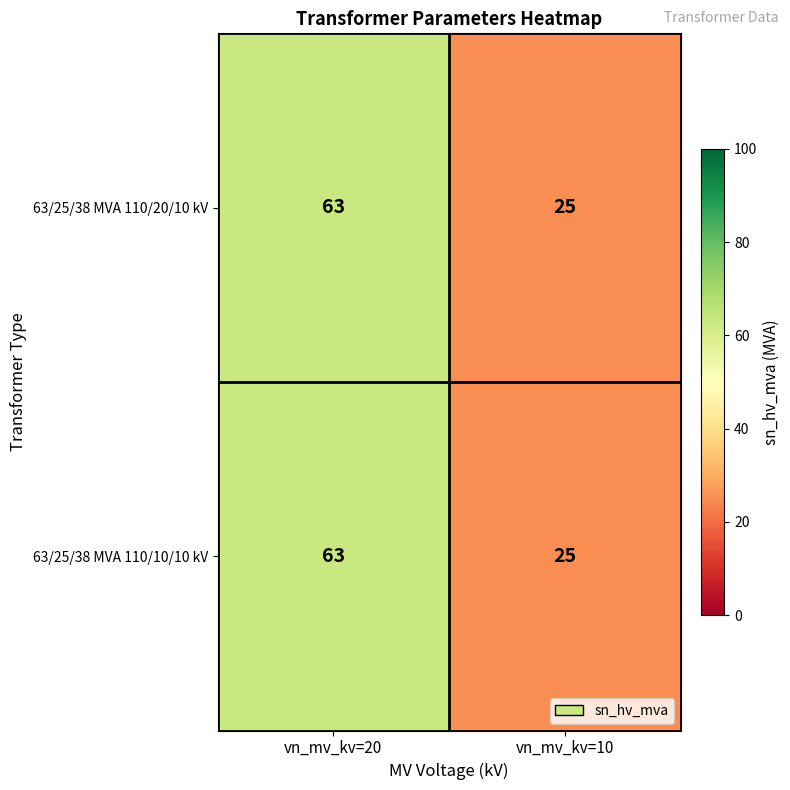

True or false: 63/25/38 MVA 110/10/10 kV has a value of 63 at vn_mv_kv=20.

True